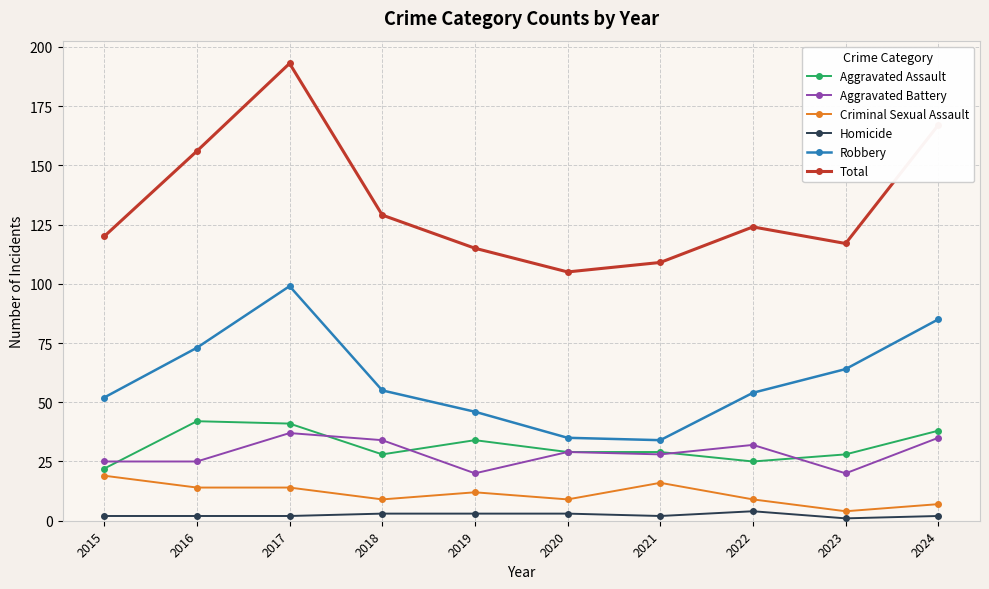

What is the average value of the Robbery series?

60